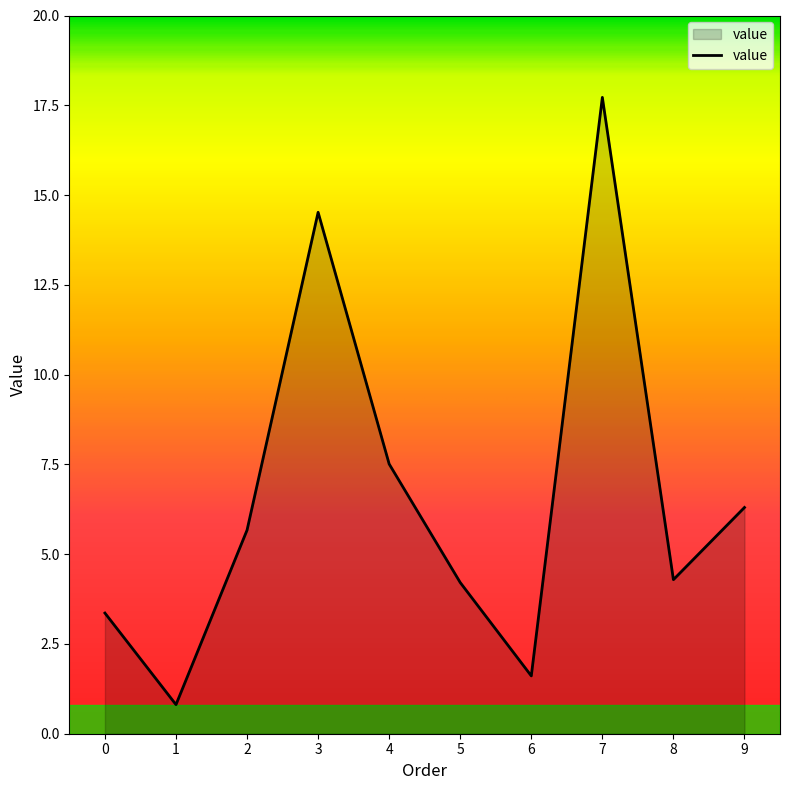

The chart shows a value of 14.5 at 3. True or false?

True